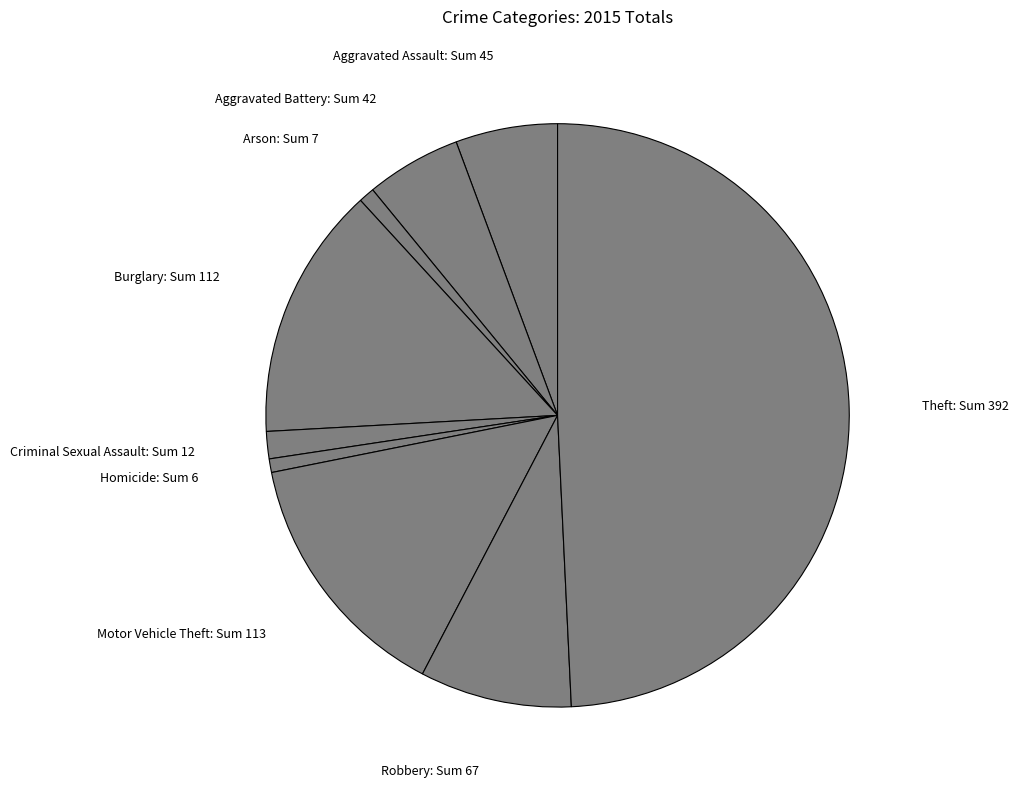

Is the sum of Burglary: Sum 112 and Arson: Sum 7 greater than half?

No